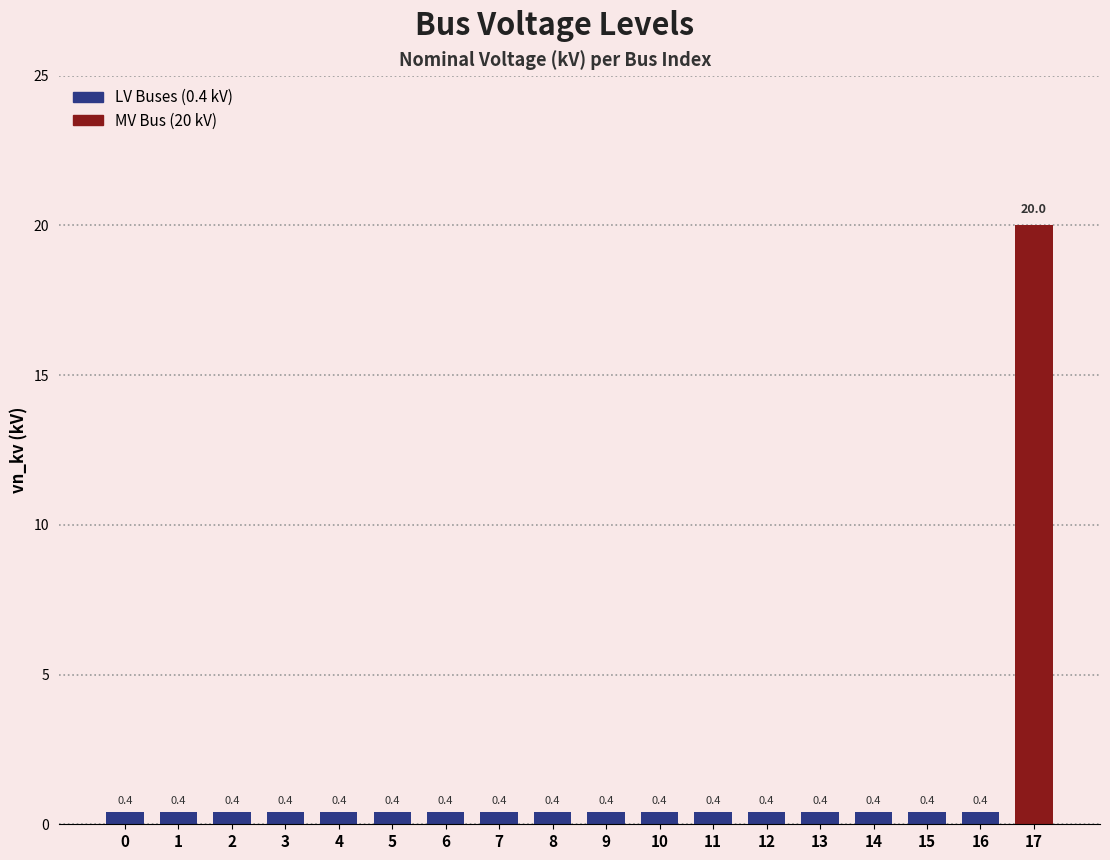

Which label corresponds to the largest value in the chart?

17